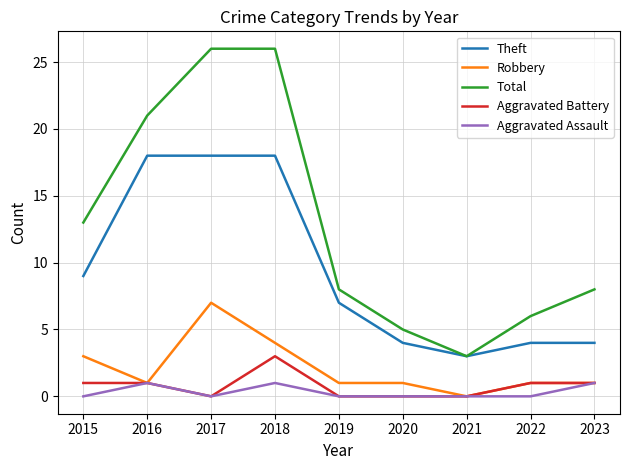

What is the total value across all series at 2022?

12